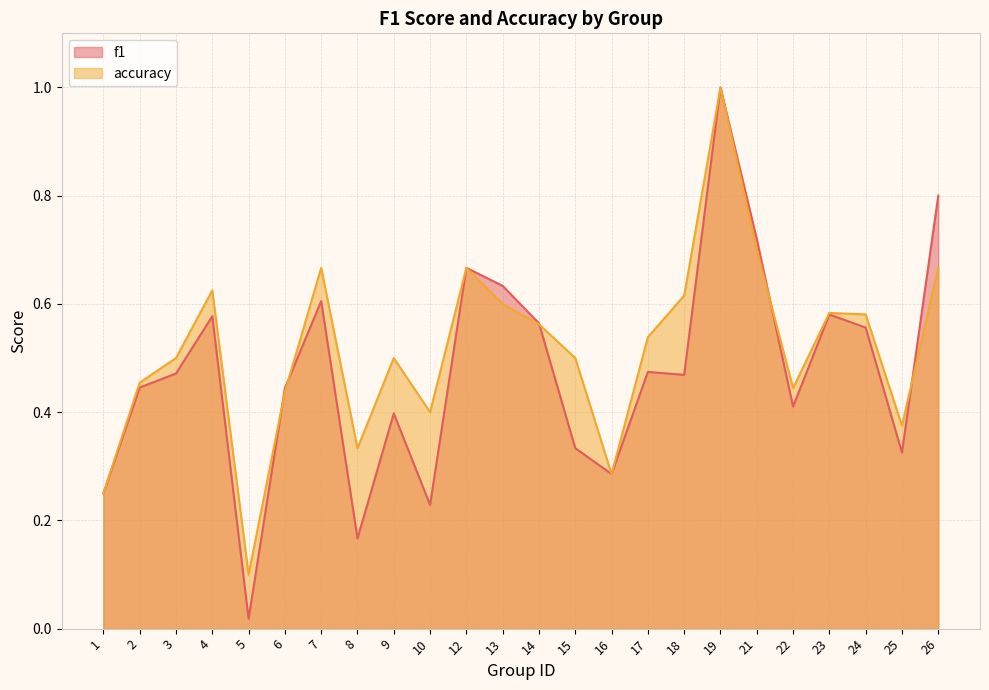

Reading left to right, list all the values displayed in this chart.

f1: 0.2	0.4	0.5	0.6	0.0	0.4	0.6	0.2	0.4	0.2	0.7	0.6	0.6	0.3	0.3	0.5	0.5	1.0	0.7	0.4	0.6	0.6	0.3	0.8
accuracy: 0.2	0.5	0.5	0.6	0.1	0.4	0.7	0.3	0.5	0.4	0.7	0.6	0.6	0.5	0.3	0.5	0.6	1.0	0.7	0.4	0.6	0.6	0.4	0.7